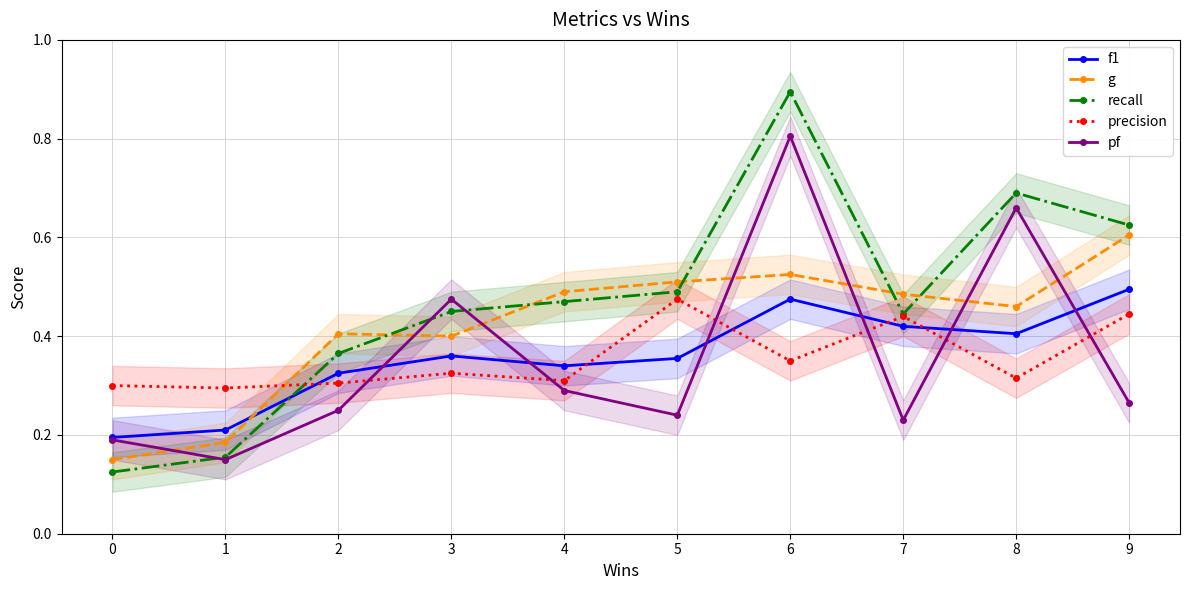

At which category is the sum across all series the highest?

6